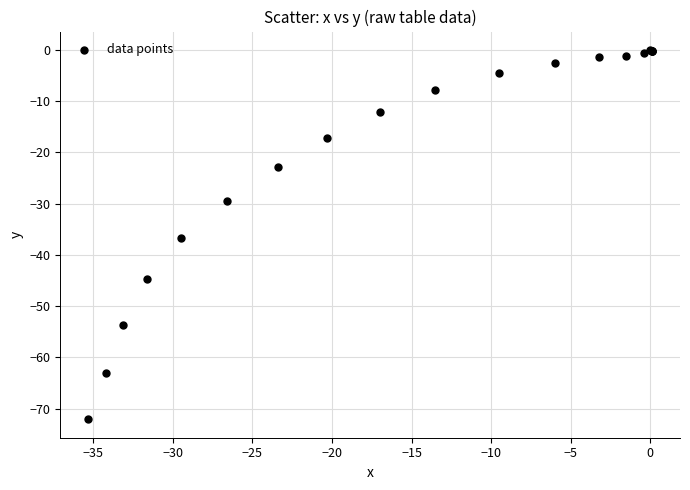

What Y value in the scatter plot is closest to -36?

-36.8